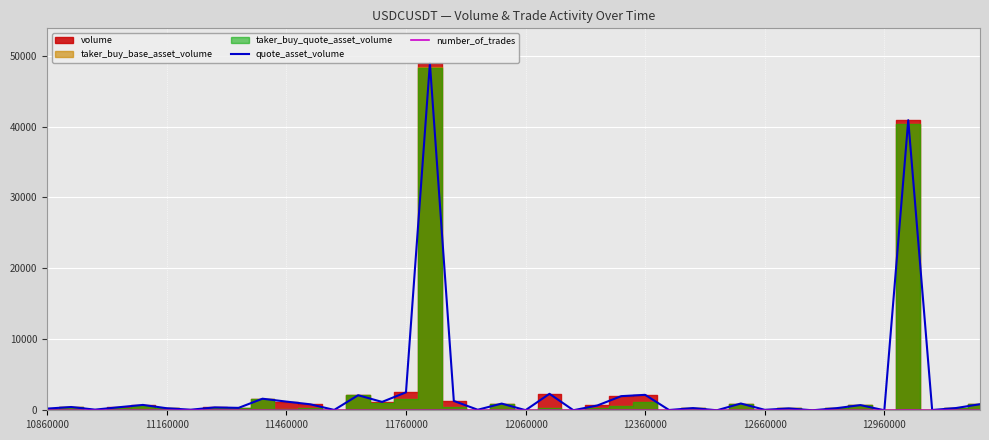

What is the difference between the quote_asset_volume values at 13 and 12?

2068.7